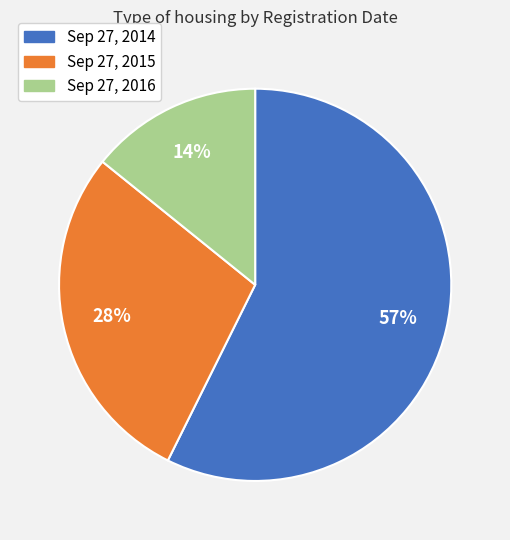

To the nearest percent, what portion does Sep 27, 2015 represent?

28%